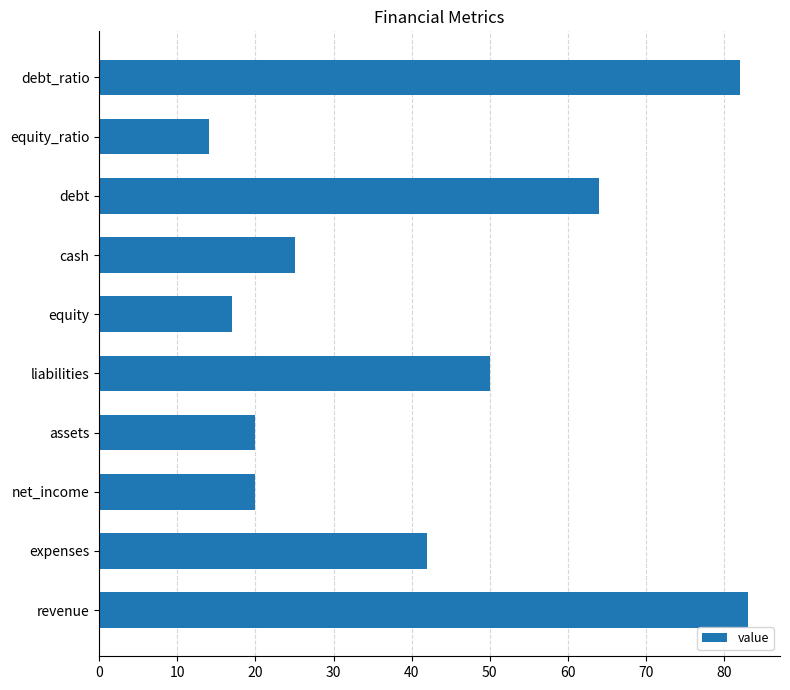

Between equity_ratio and liabilities, which is larger?

liabilities